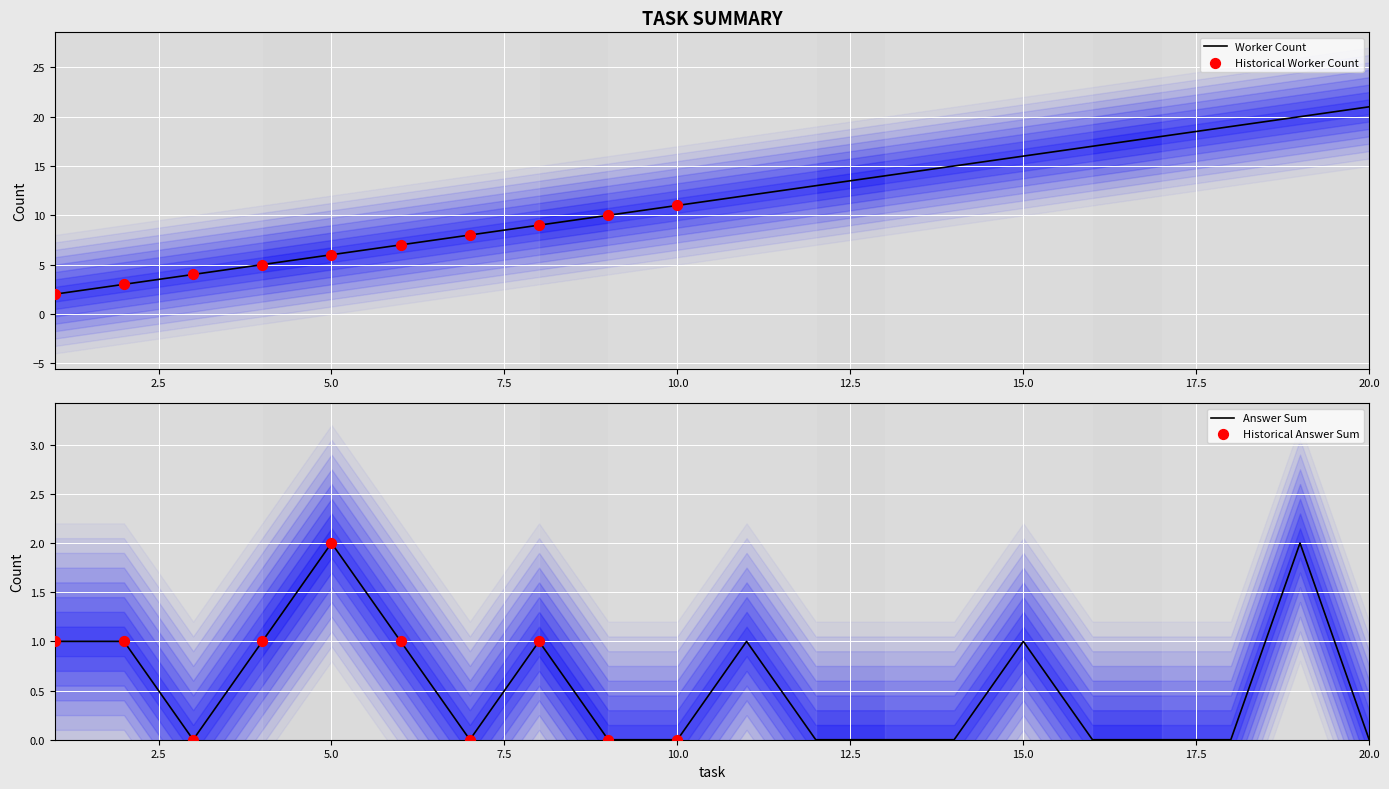

At which category is the sum across all series the highest?

19